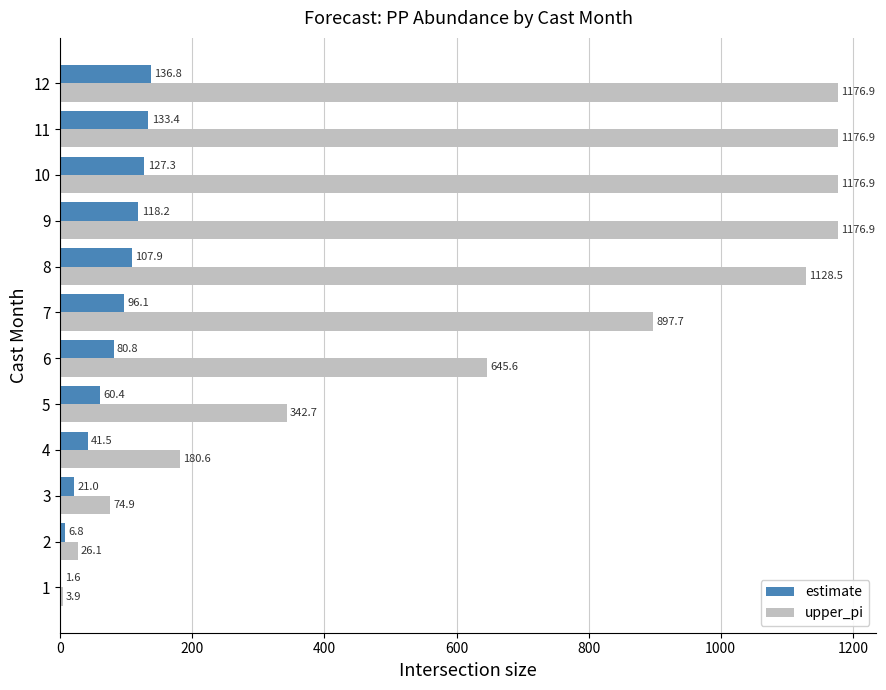

Which series has the largest total across all categories?

upper_pi